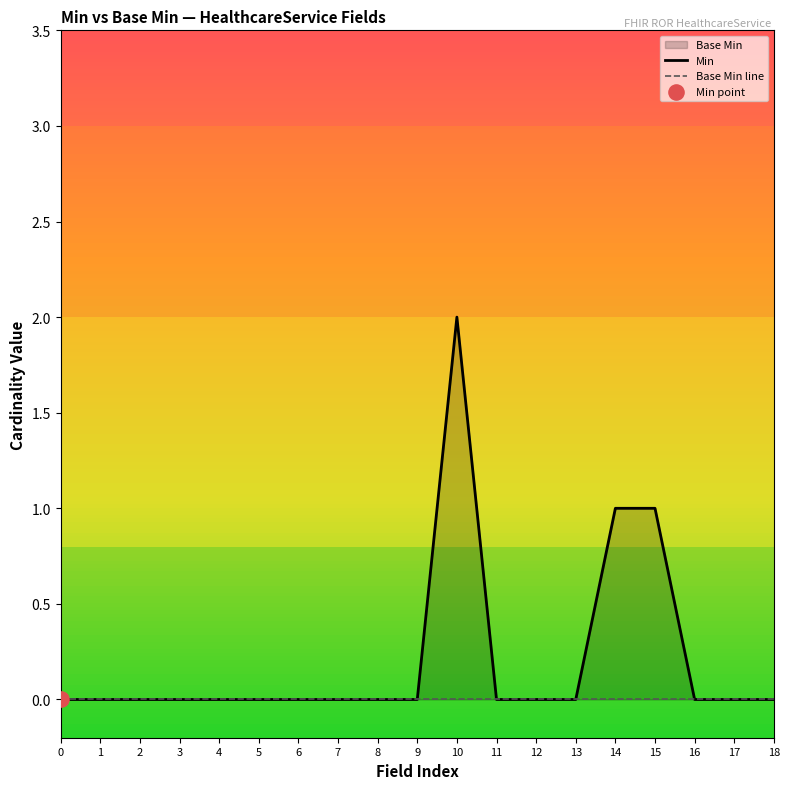

Is the value of Min at 15 greater than the value of Base Min line at 5?

Yes